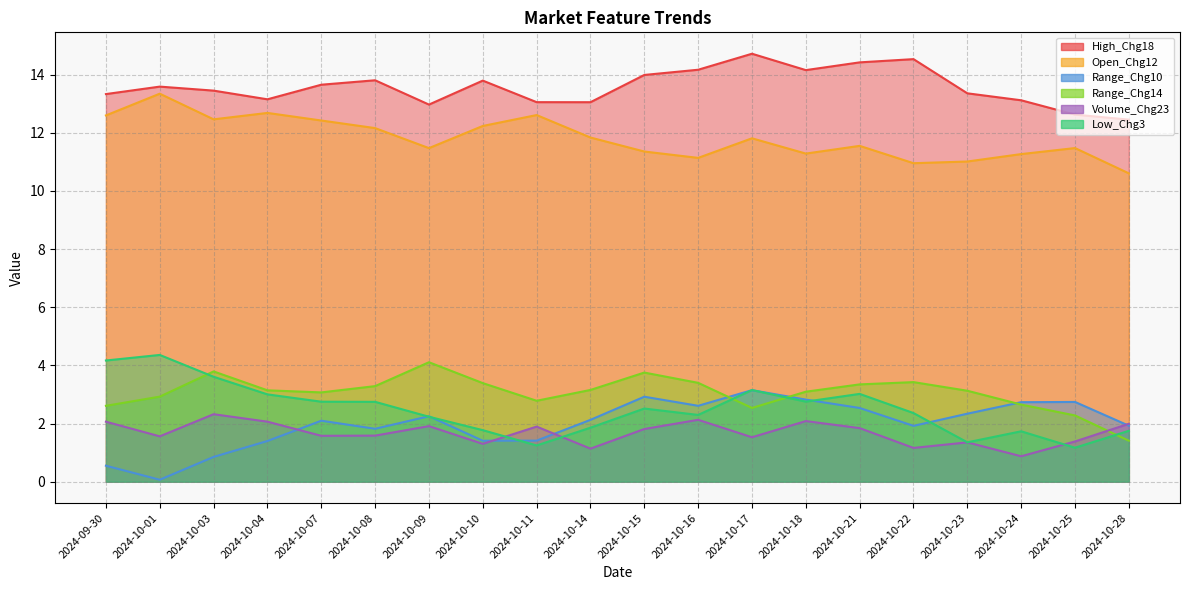

At which category does Range_Chg14 reach its first local valley?

2024-10-07